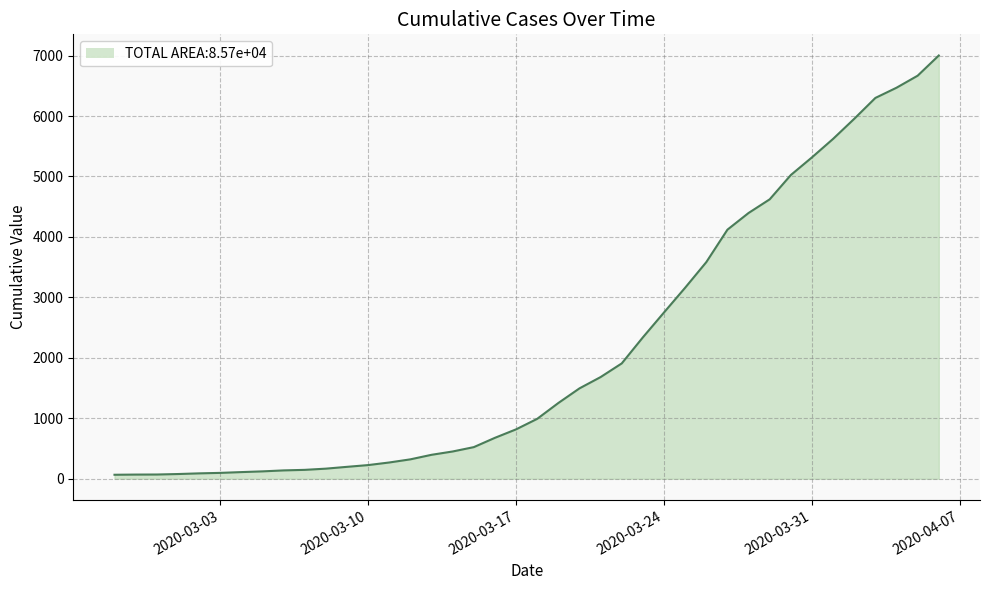

What is the difference between the maximum and minimum values?

6935